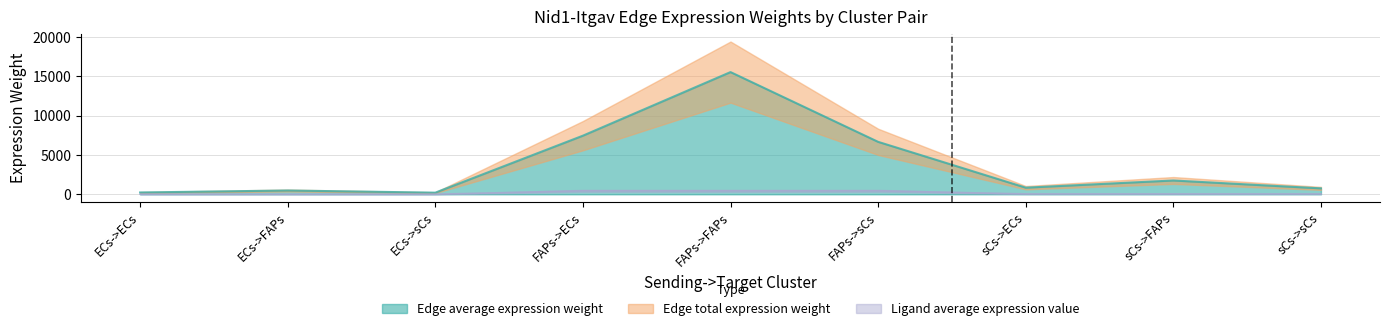

The value of Edge average expression weight at FAPs->ECs is 7447.0. True or false?

True